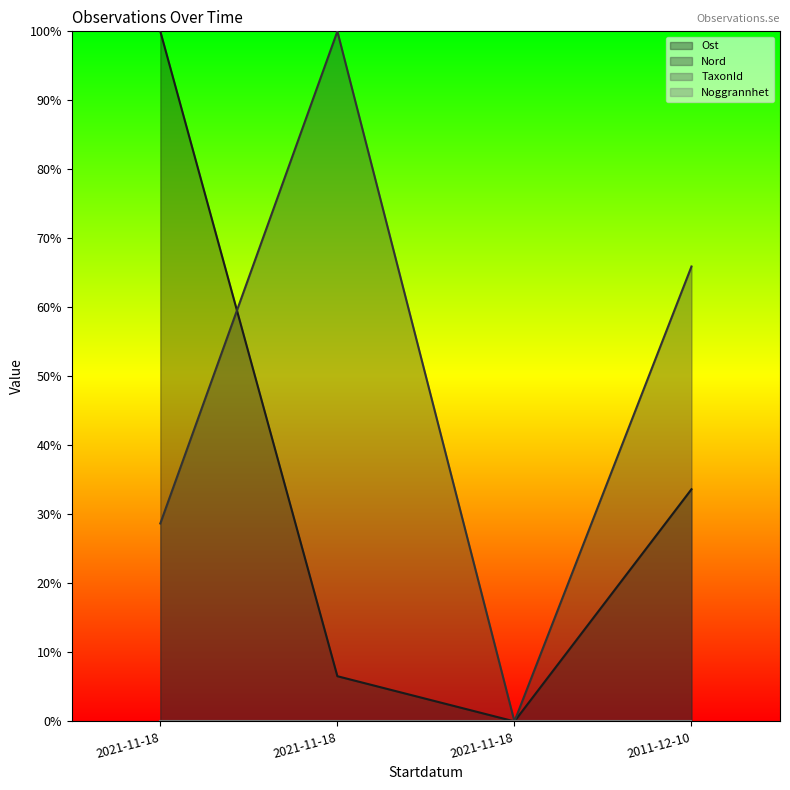

At which label does Nord reach its minimum?

2021-11-18